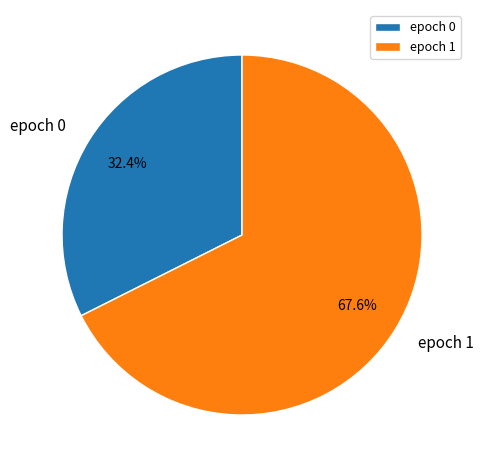

What is the smallest slice in the pie chart?

epoch 0